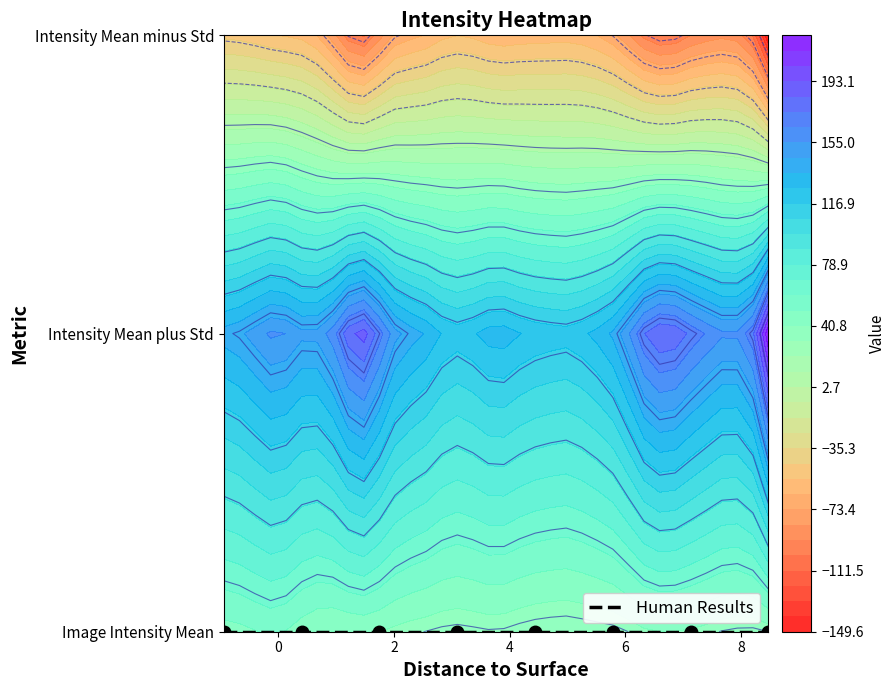

How many data points in Intensity Mean minus Std are above -64?

17